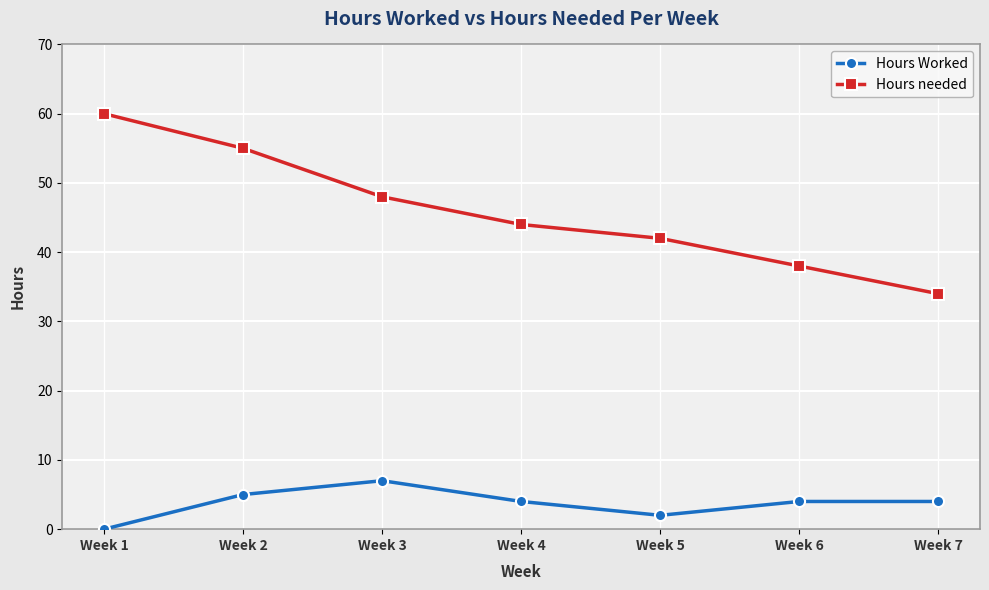

At which label does Hours needed first exceed 44?

Week 1